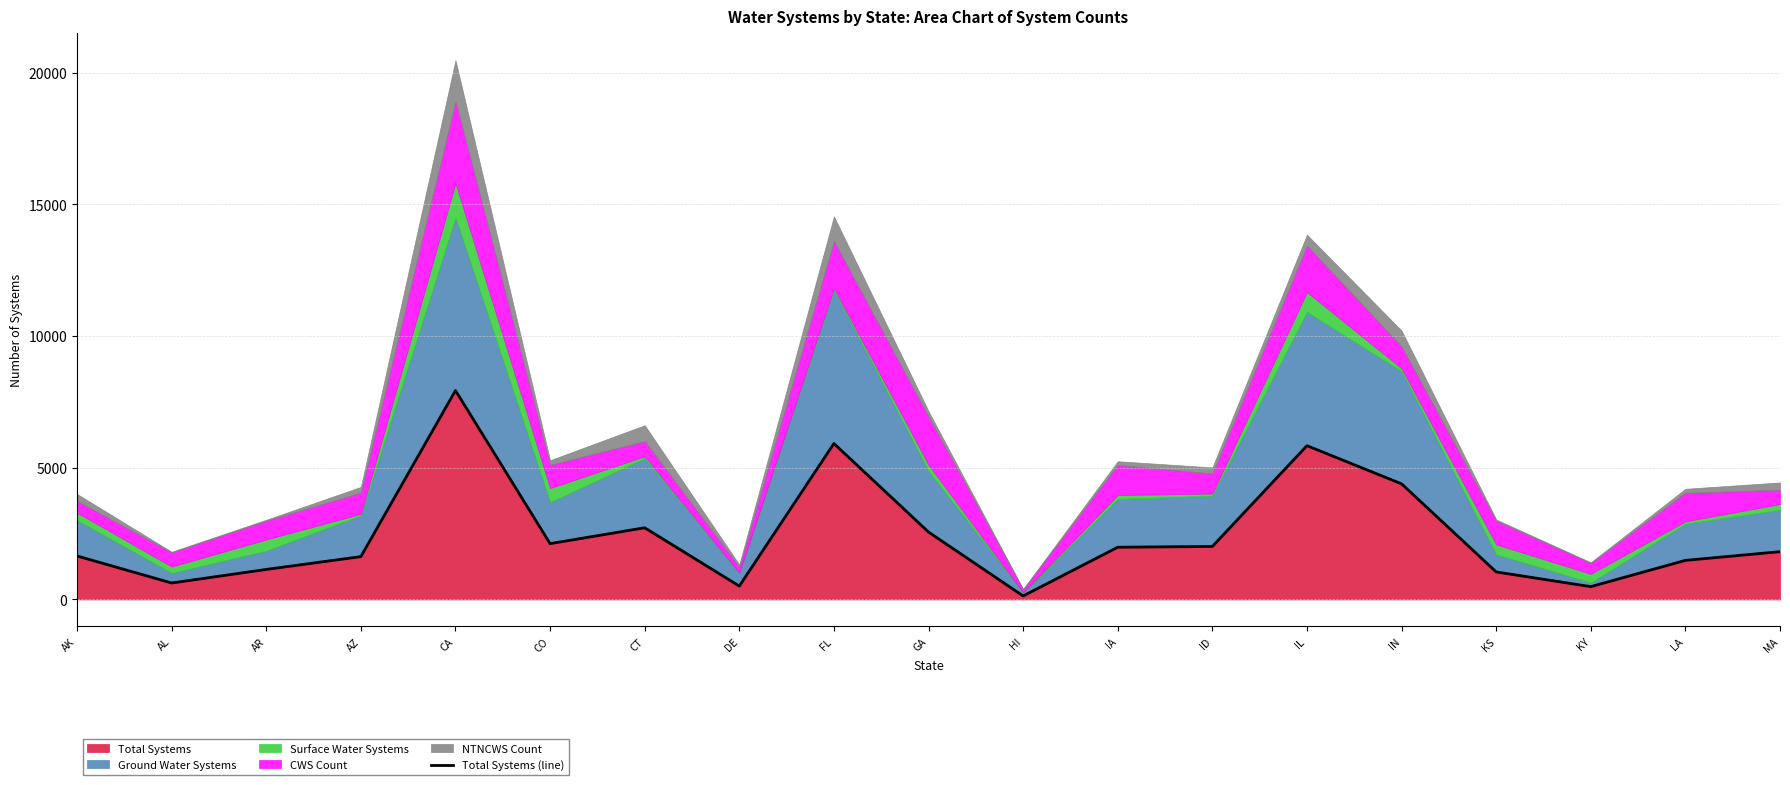

What is the value of the 5th point from the left?

7931